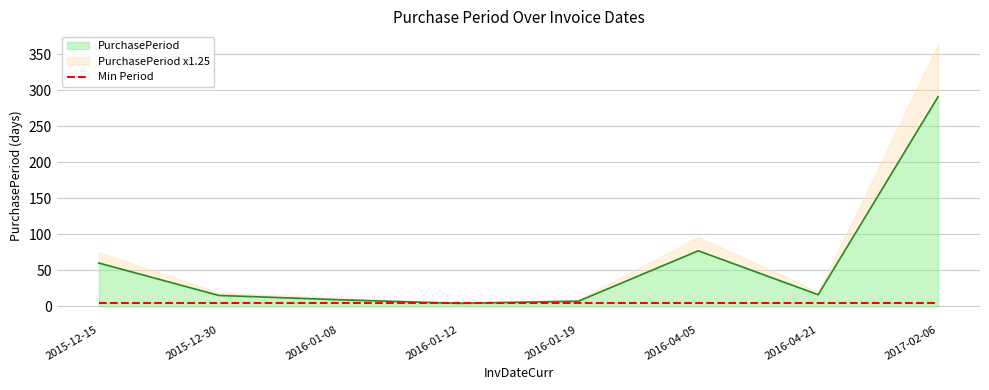

The value at 2016-01-08 is 9. True or false?

True